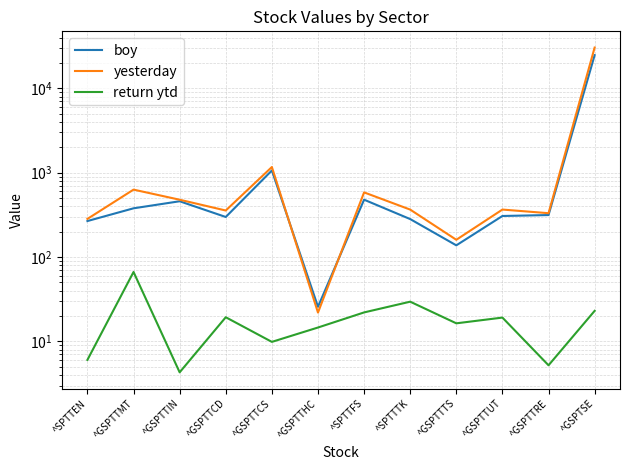

Rank the series at ^GSPTTCD from lowest to highest value.

return ytd, boy, yesterday